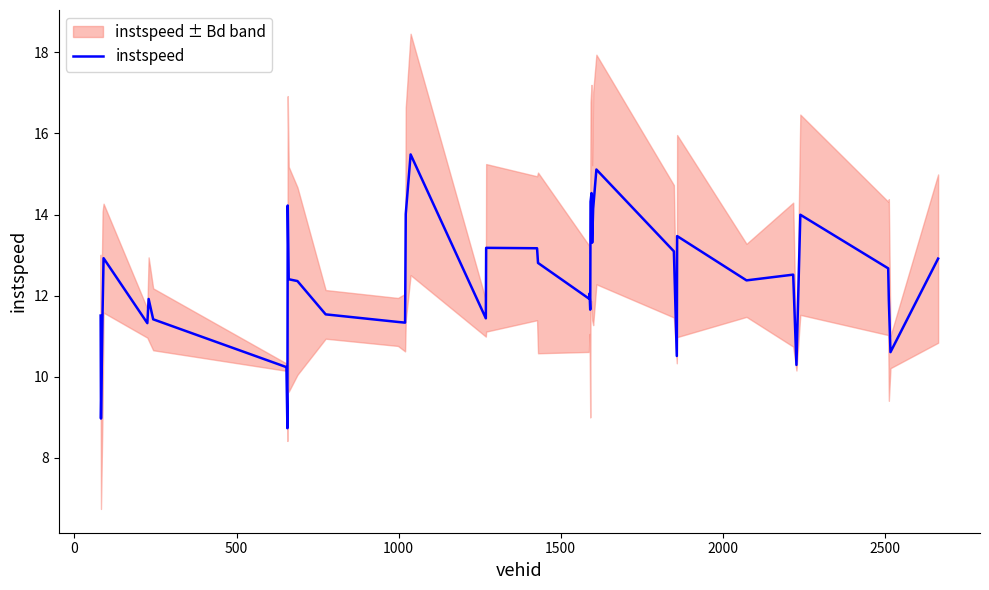

Does the chart display data point markers on the line(s)?

No